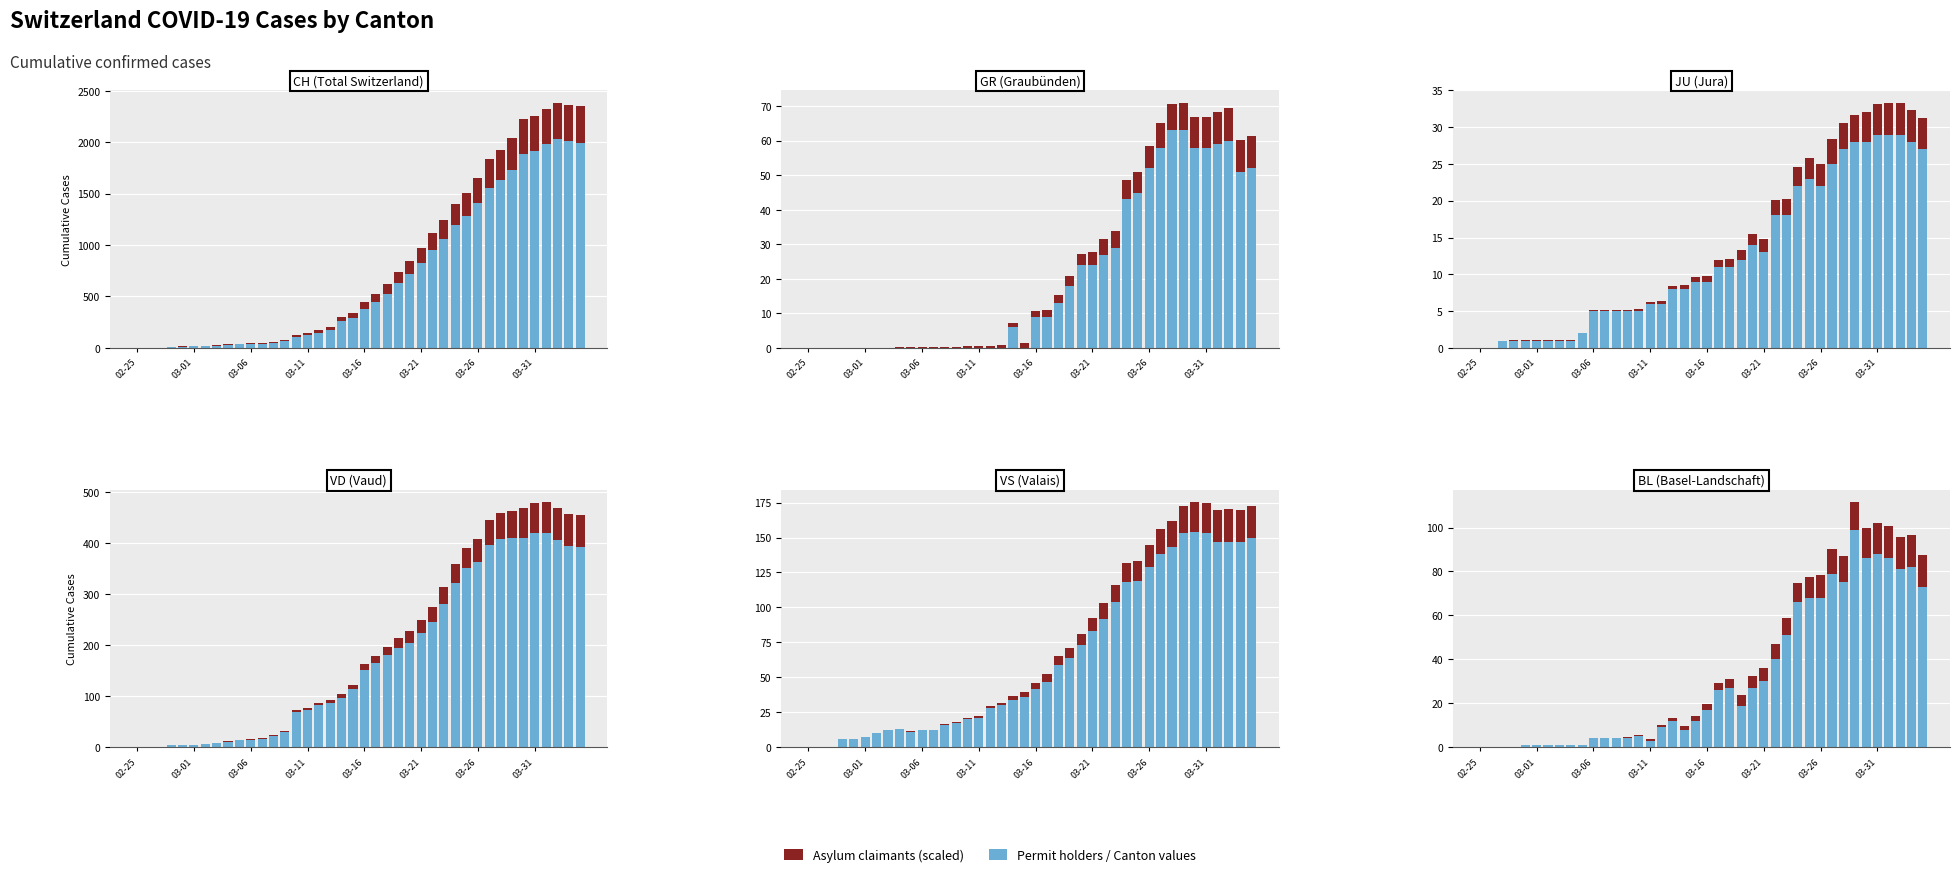

True or false: Asylum claimants has a value of 10.6 at 27.

False